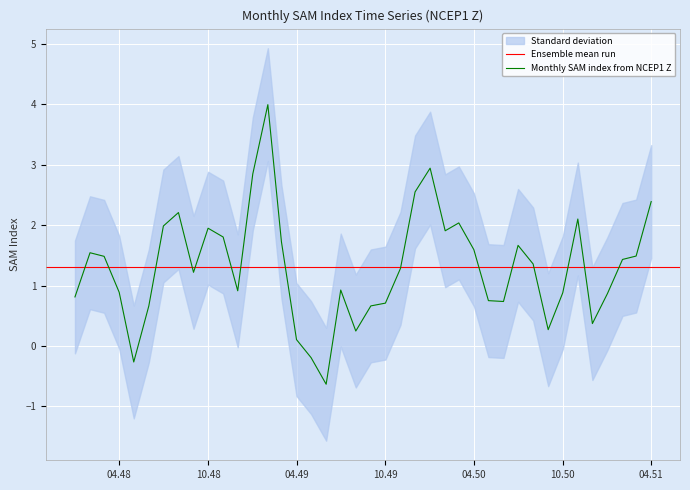

How many categories are shown in the chart?

40